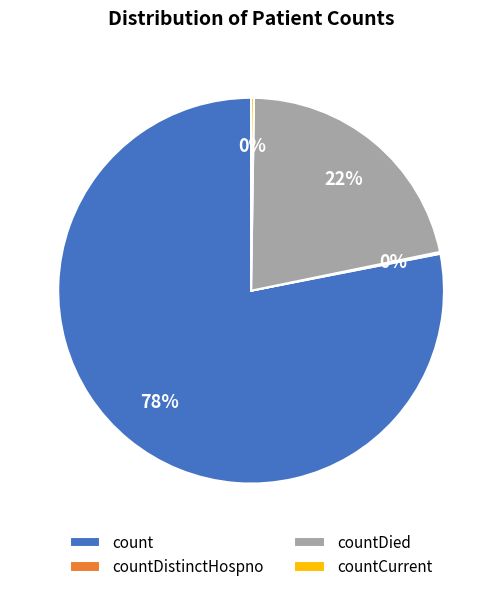

Is there a majority slice in this chart?

Yes